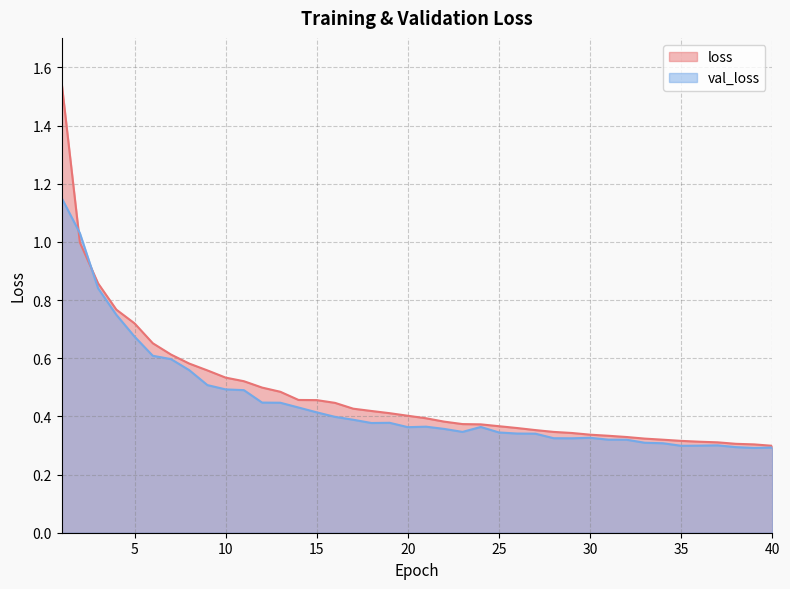

At 24, list the series in order from smallest to largest.

val_loss, loss